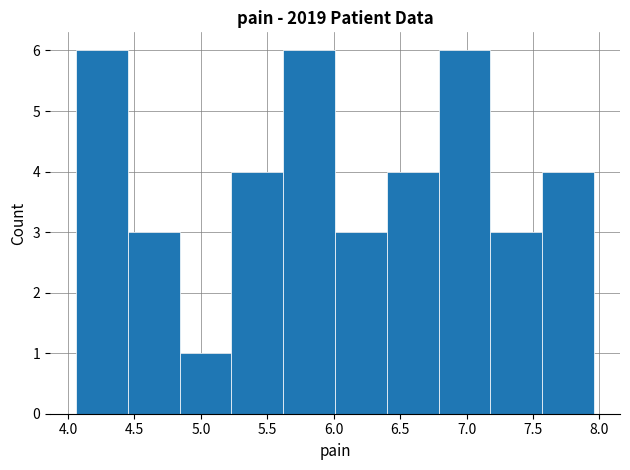

Reading left to right, list every bar in this chart as the range it spans on the x-axis followed by its height. Neither the bar edges nor the heights are printed on the chart, so give them approximately, as read against the axes.

4.06 to 4.45: 6
4.45 to 4.84: 3
4.84 to 5.23: 1
5.23 to 5.62: 4
5.62 to 6.01: 6
6.01 to 6.40: 3
6.40 to 6.79: 4
6.79 to 7.18: 6
7.18 to 7.57: 3
7.57 to 7.96: 4